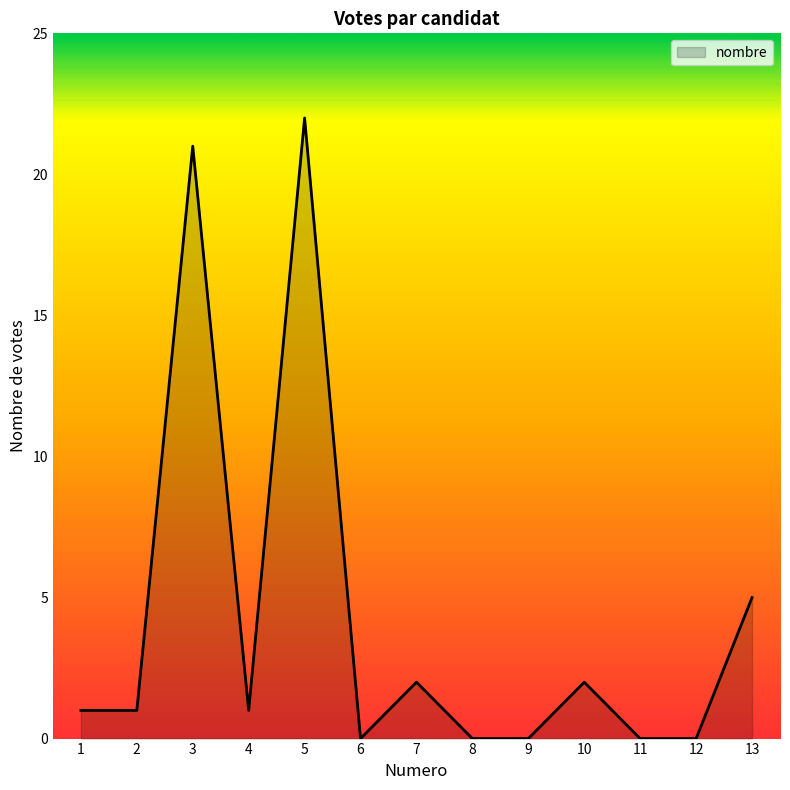

Which label corresponds to the largest value in the chart?

5